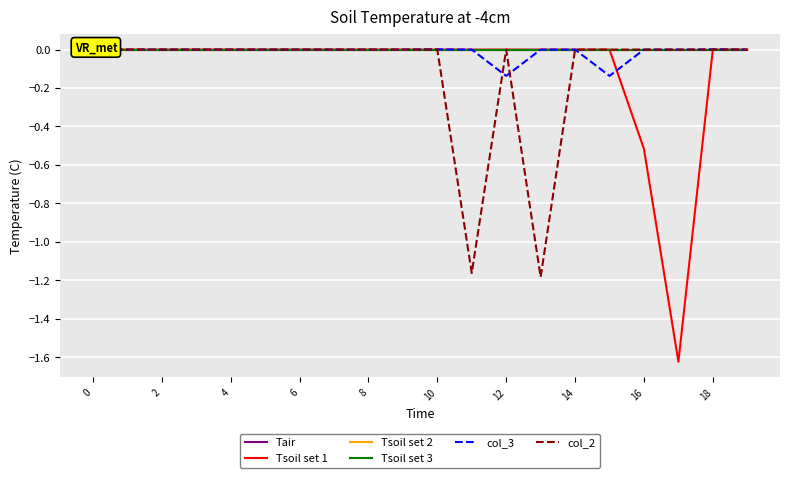

True or false: Tair and col_3 cross at least once.

False